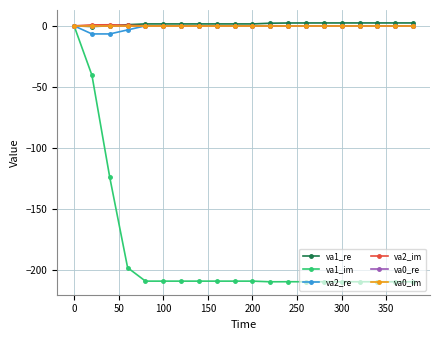

Does the chart have visible grid lines?

Yes